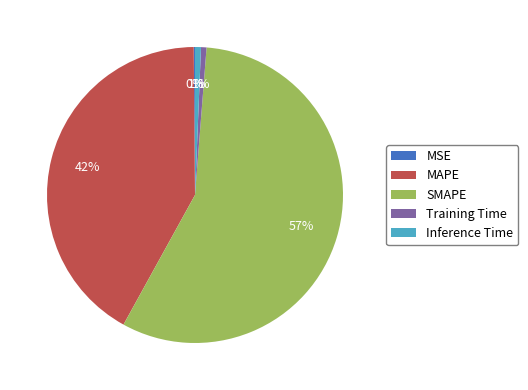

Does any single category account for the majority?

Yes